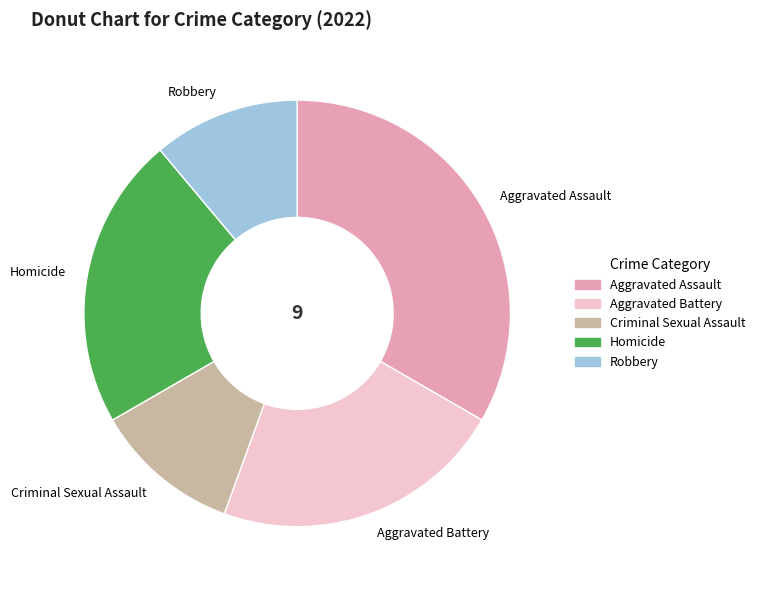

Which category has the biggest portion of the pie?

Aggravated Assault